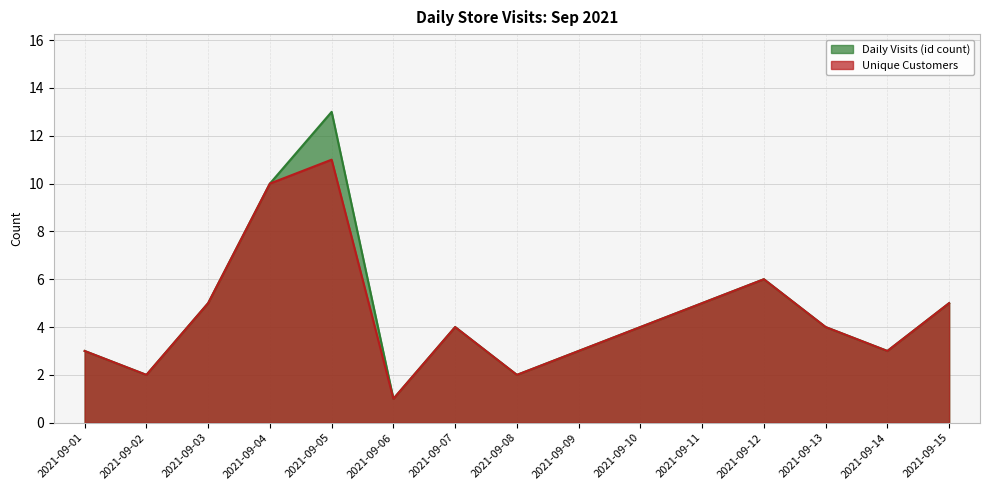

What value does the Daily Visits (id count) series have at 2021-09-02?

2